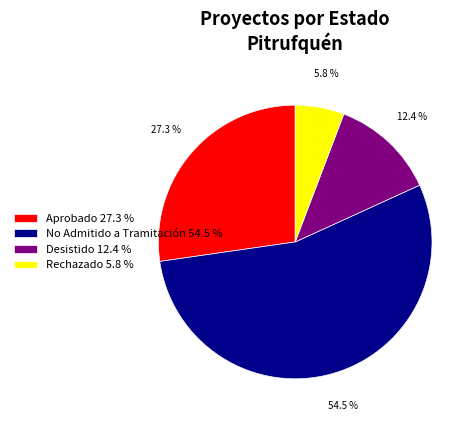

Rank the categories by value from lowest to highest.

Rechazado 5.8 %, Desistido 12.4 %, Aprobado 27.3 %, No Admitido a Tramitación 54.5 %